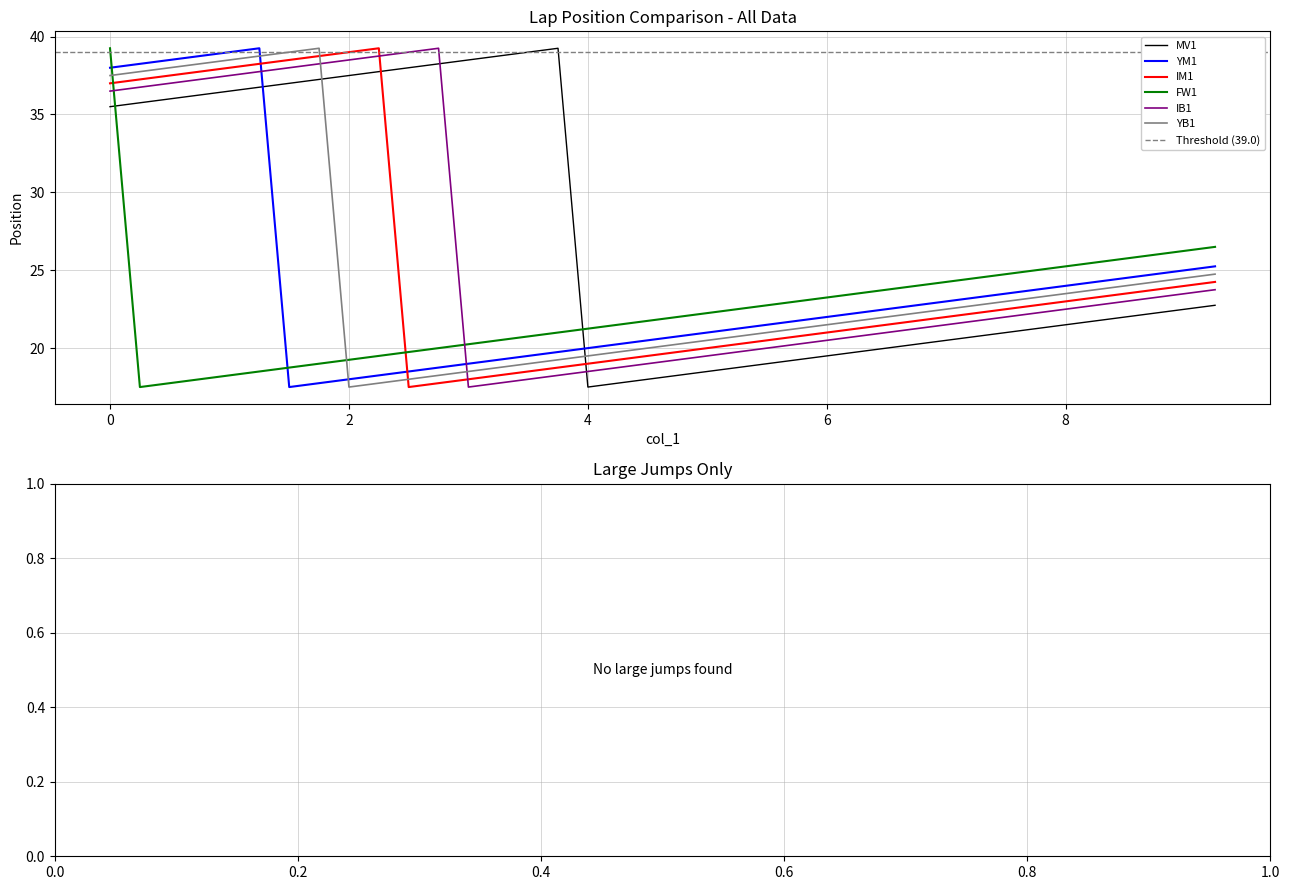

How many intersections are there between MV1 and IB1?

2